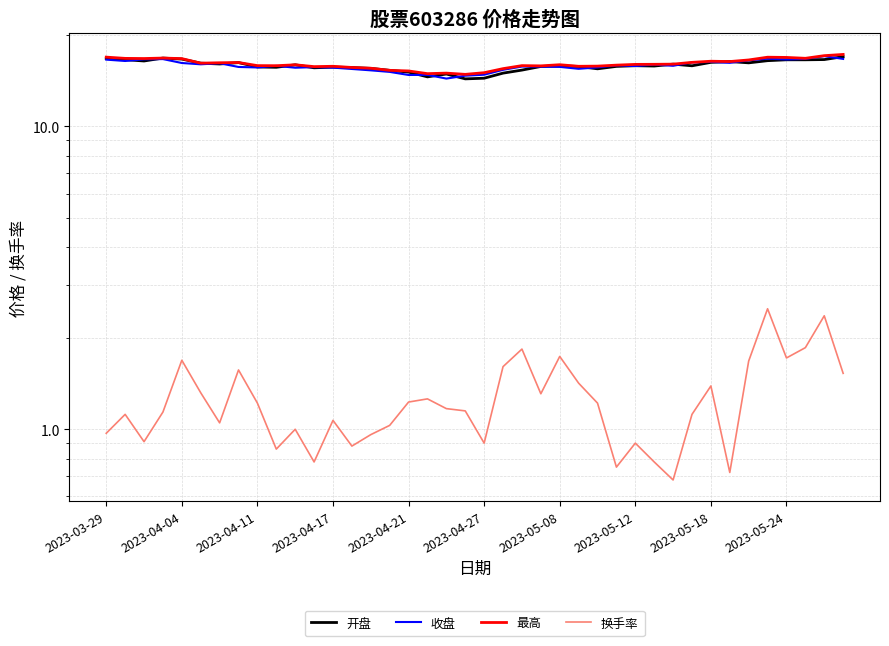

What is the average value of the 收盘 series?

15.9